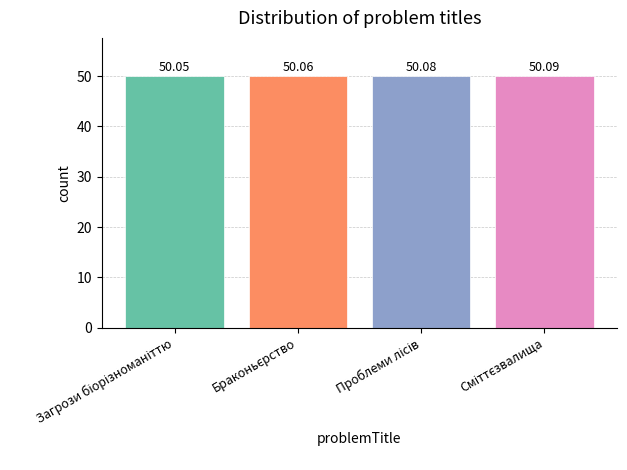

What is the sum of all values?

200.3